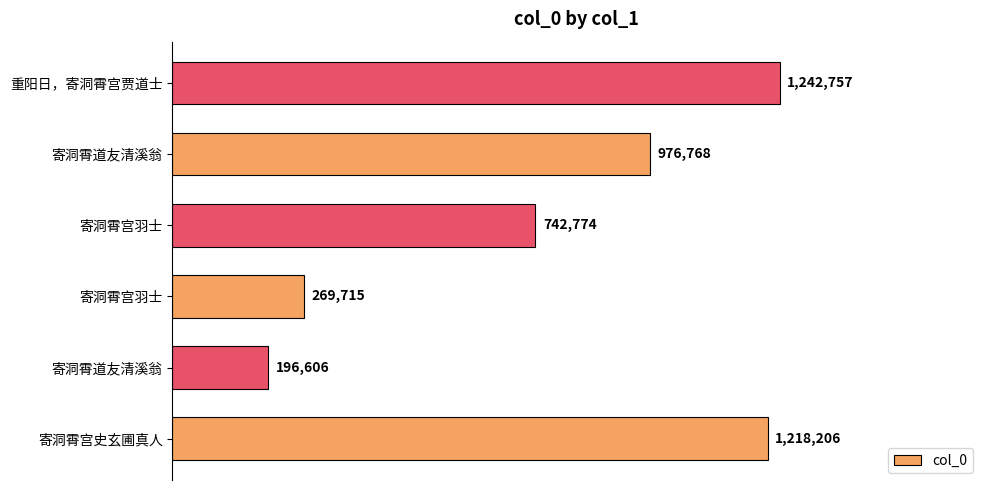

Are the bars horizontal?

Yes